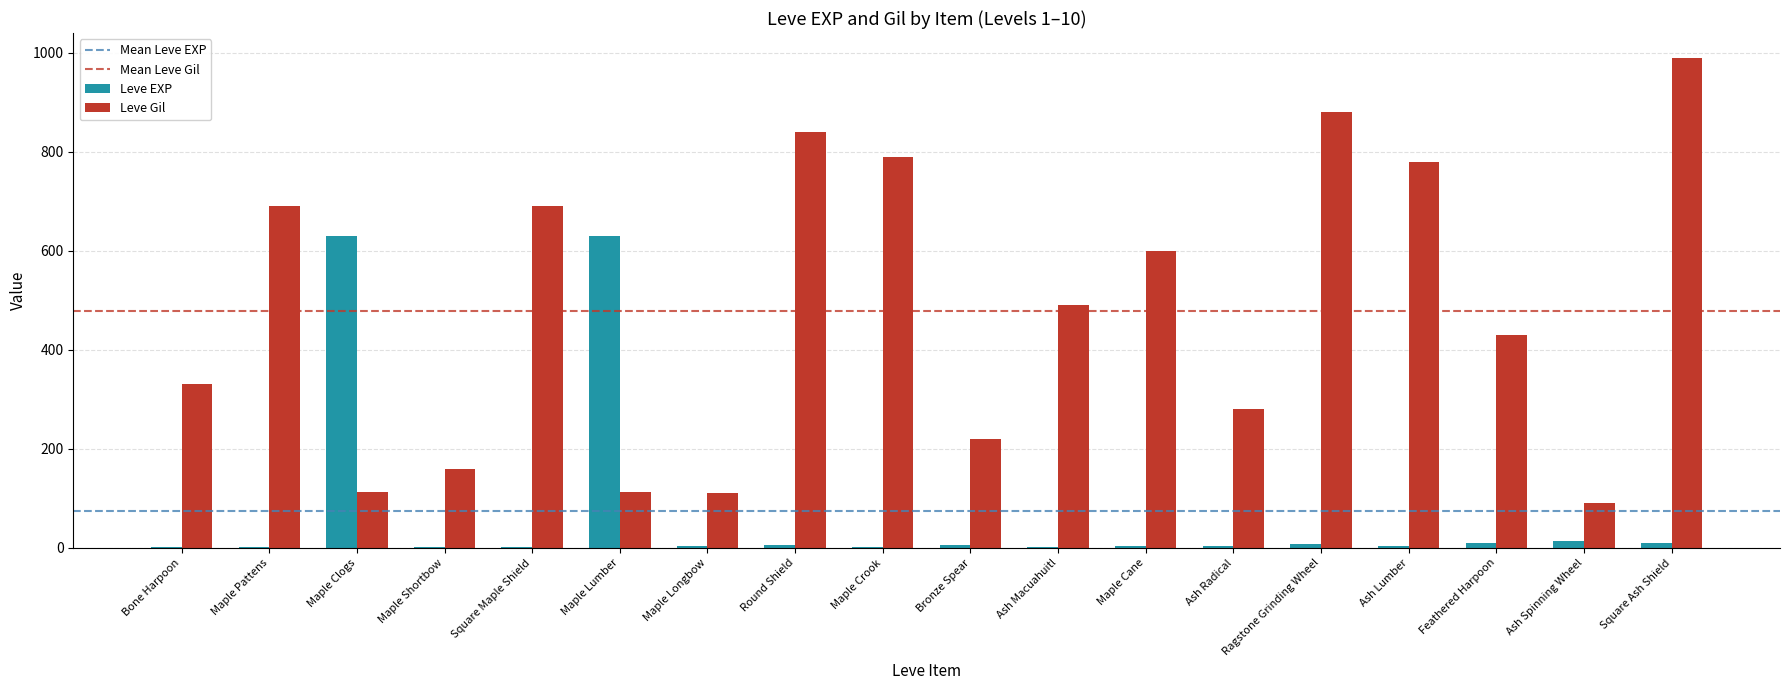

Which series has the largest total across all categories?

Leve Gil